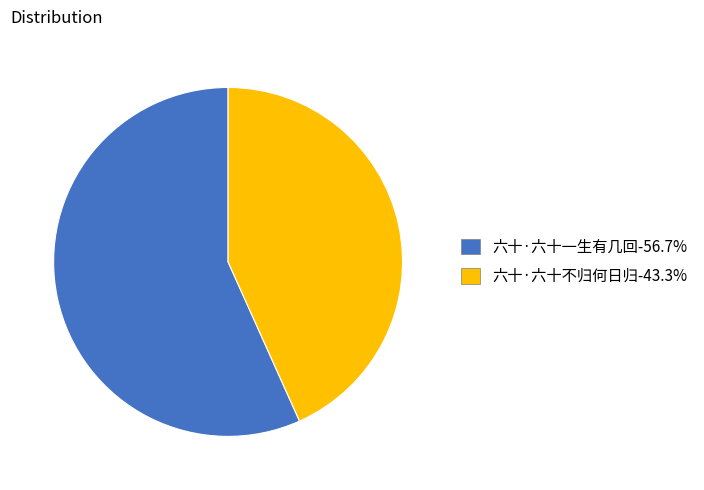

Is there a majority slice in this chart?

Yes